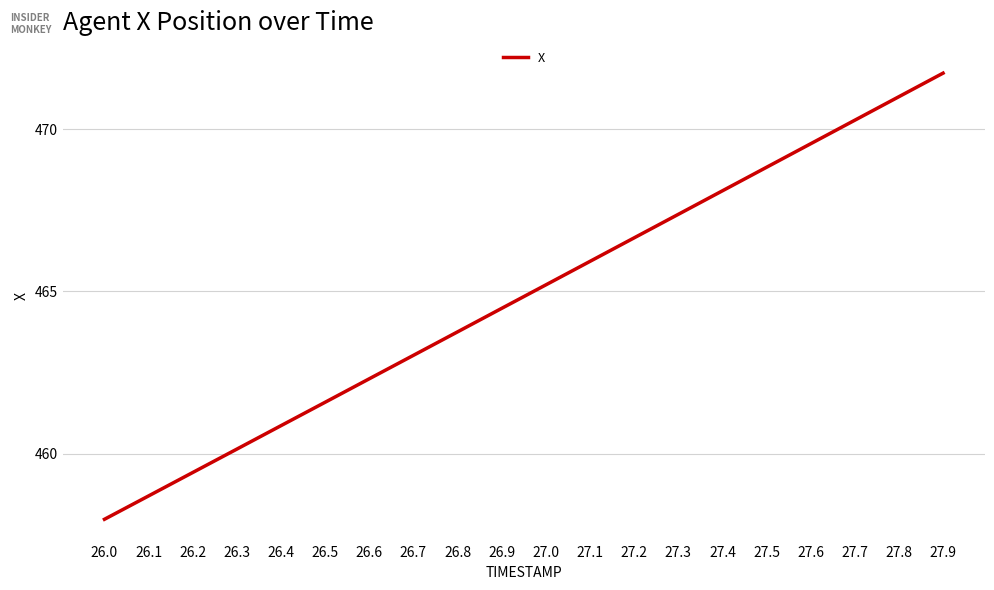

What is the change in value from 26.5 to 27.2?

+5.1